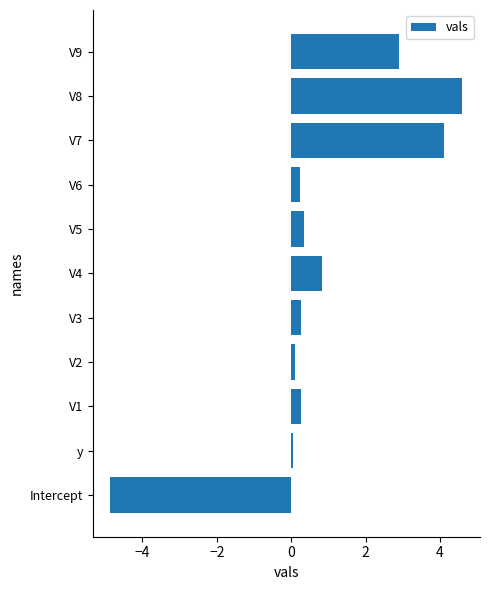

Is it true that the value at V5 is 0.4?

True